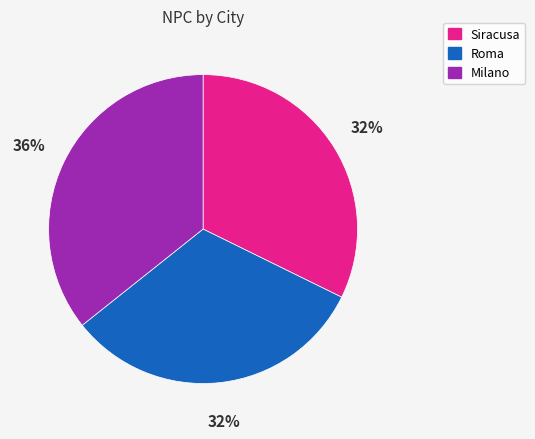

To the nearest percent, what percentage of the pie is Roma?

32%